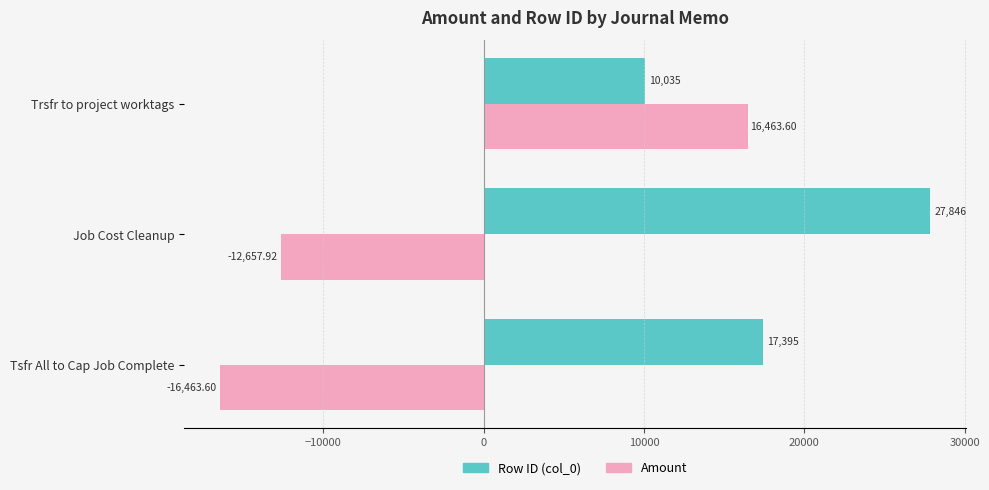

Rank the categories by Amount value from lowest to highest.

Tsfr All to Cap Job Complete, Job Cost Cleanup, Trsfr to project worktags